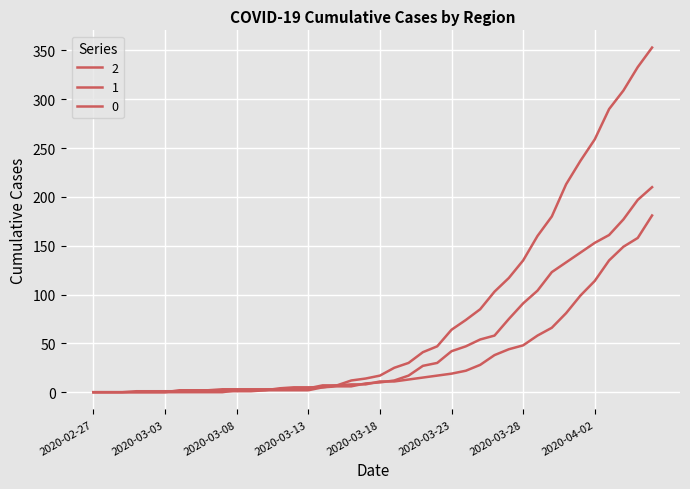

What is the label of the 32nd point from the left?

2020-03-29